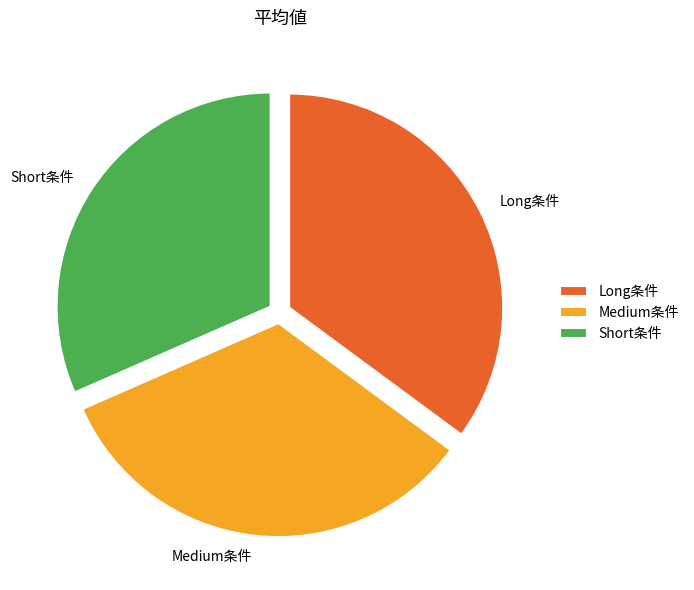

Is it true that Medium条件 is 40% of the pie?

False